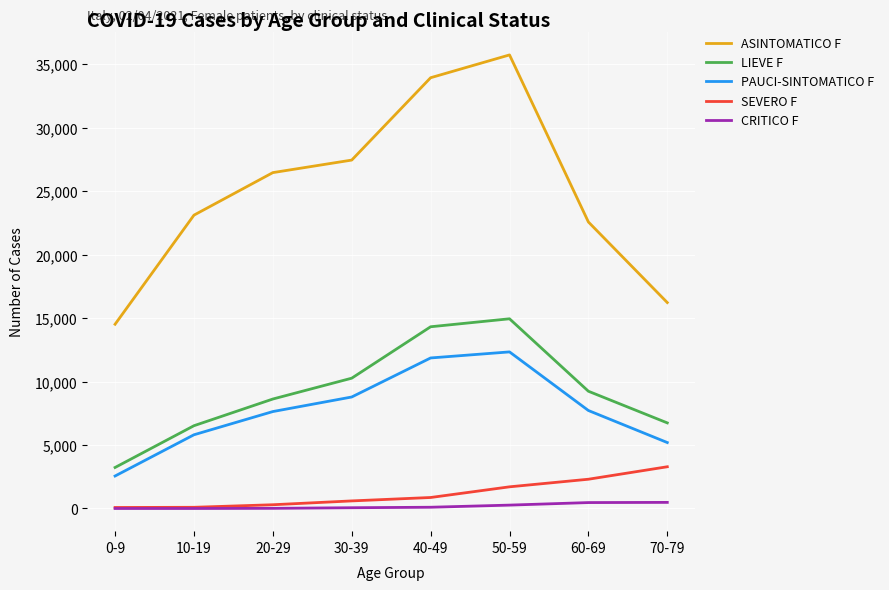

Which series has the widest spread of values?

ASINTOMATICO F